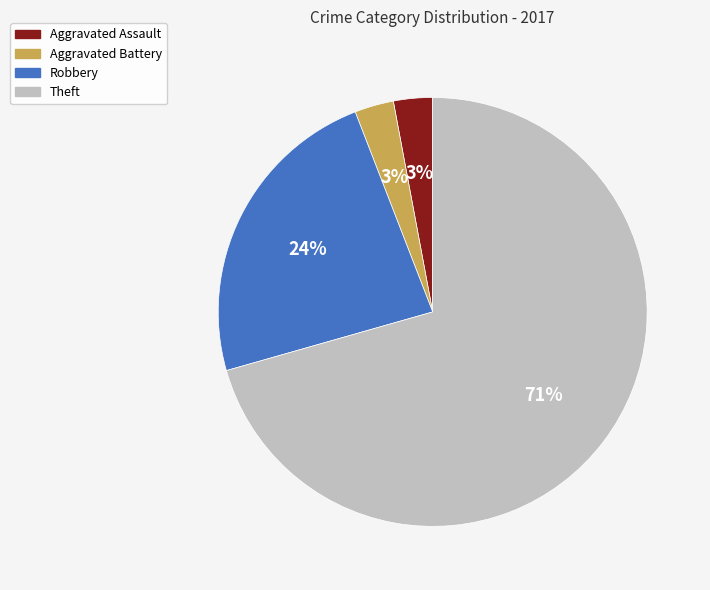

Combined, do Theft and Aggravated Assault account for over 50%?

Yes